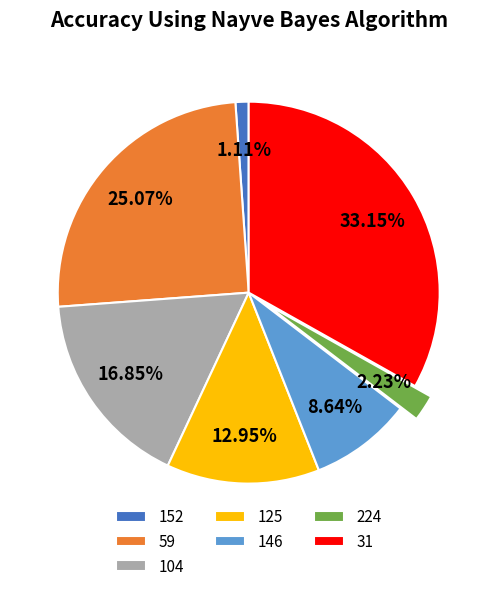

Is it true that 104 is 28% of the pie?

False